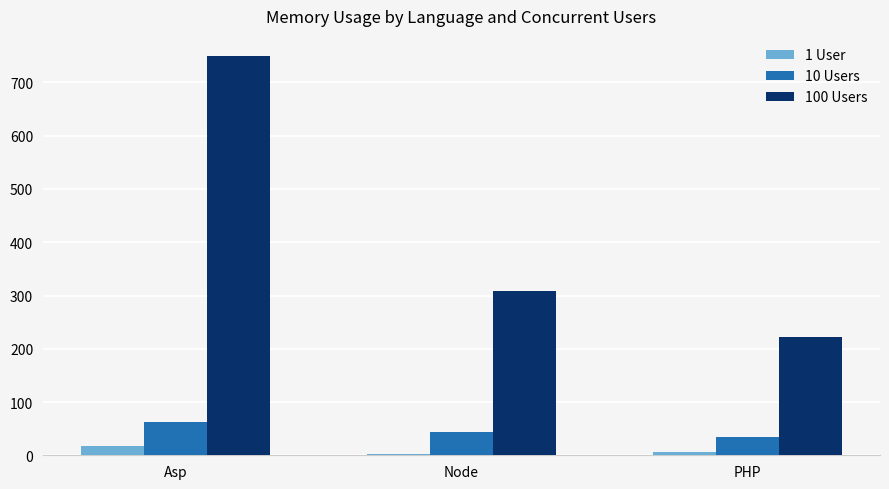

At which category does the chart reach its peak across all series?

Asp